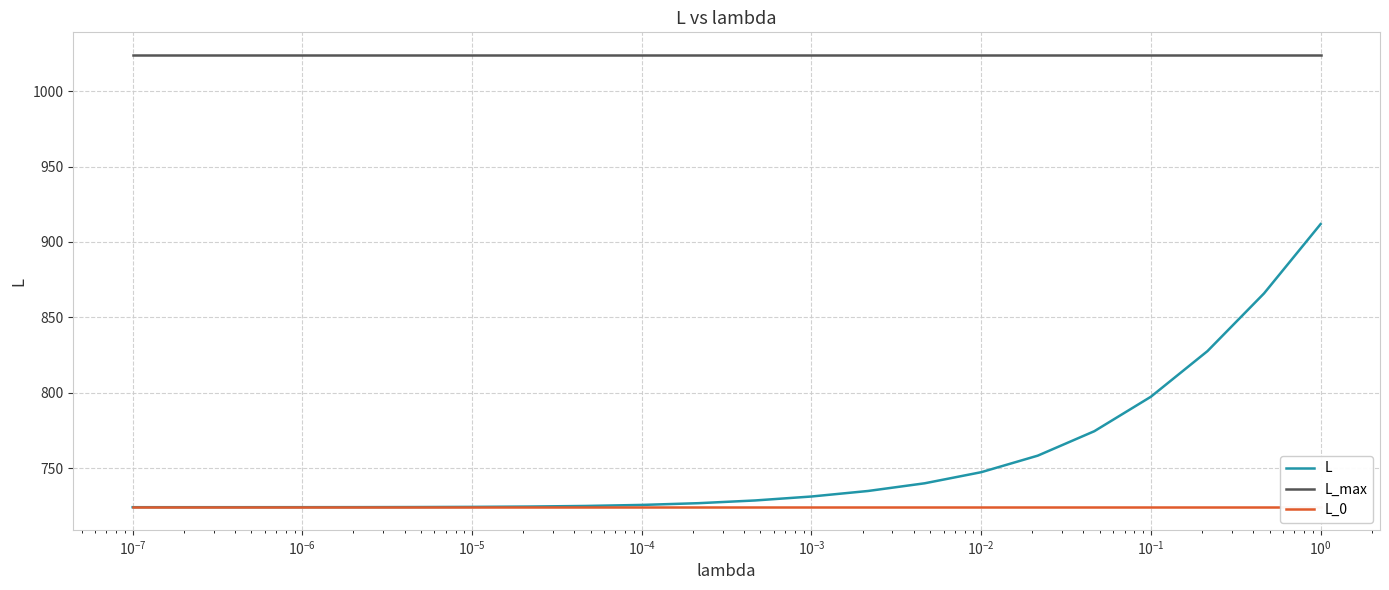

How many lines are shown in the chart?

3